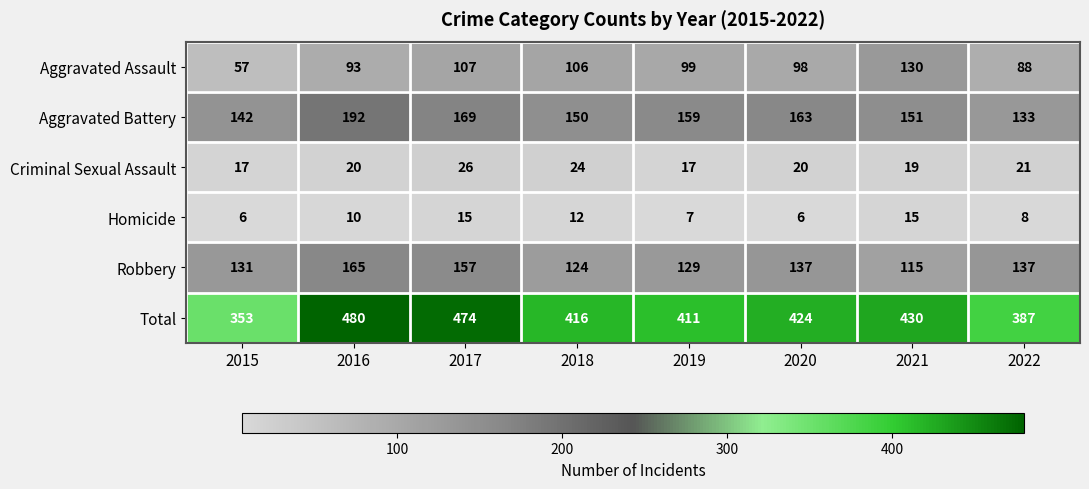

Rank the series by their maximum value, from lowest to highest.

Homicide, Criminal Sexual Assault, Aggravated Assault, Robbery, Aggravated Battery, Total